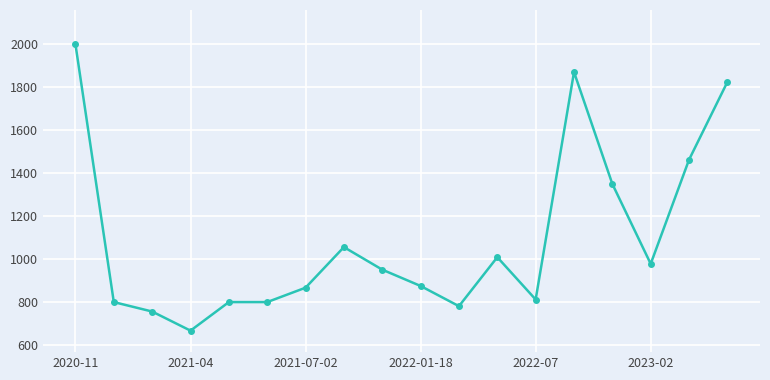

What is the average value?

1092